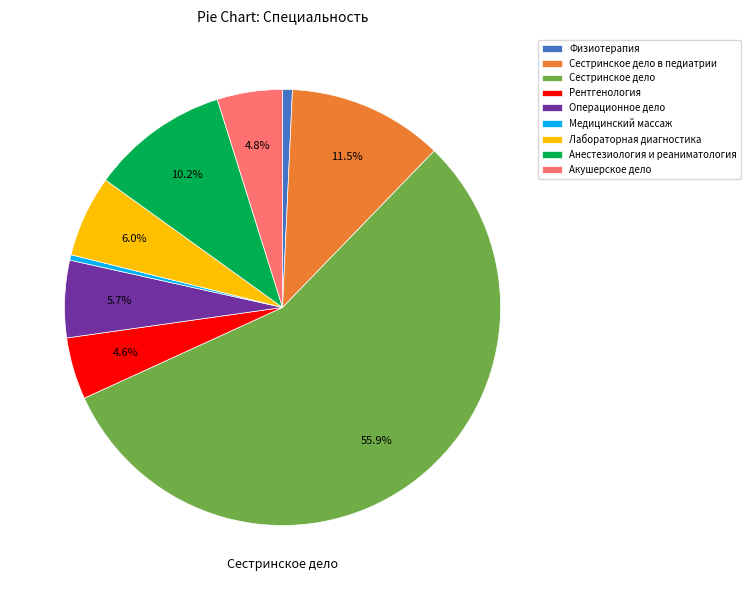

To the nearest percent, what is the combined percentage of Анестезиология и реаниматология and Рентгенология?

15%